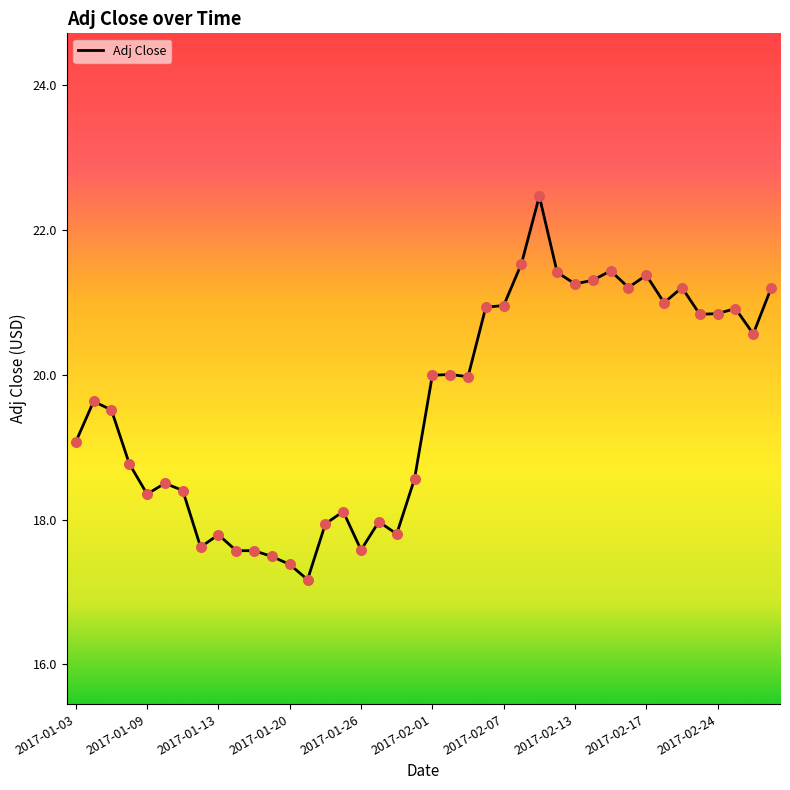

What is the maximum value shown in the chart?

22.5